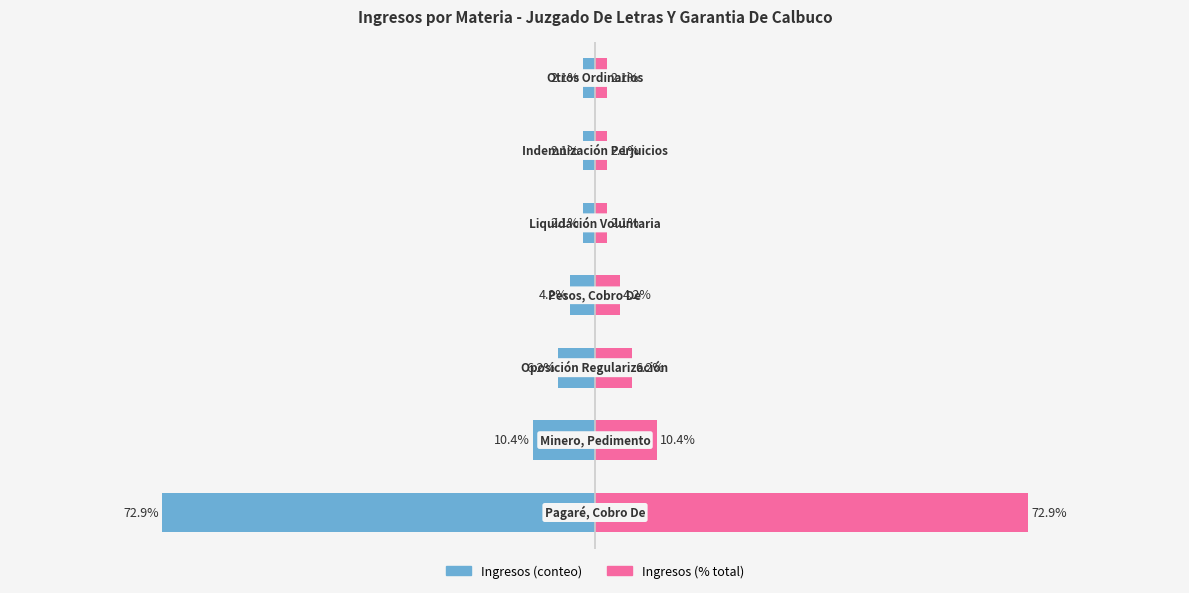

How many values in the Ingresos (% total) series are below 4?

3